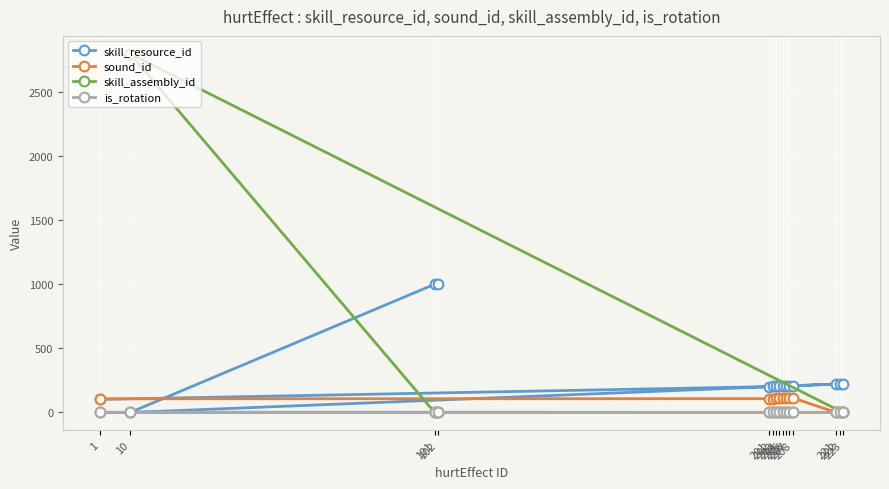

Which category has the lowest value in the sound_id series?

221